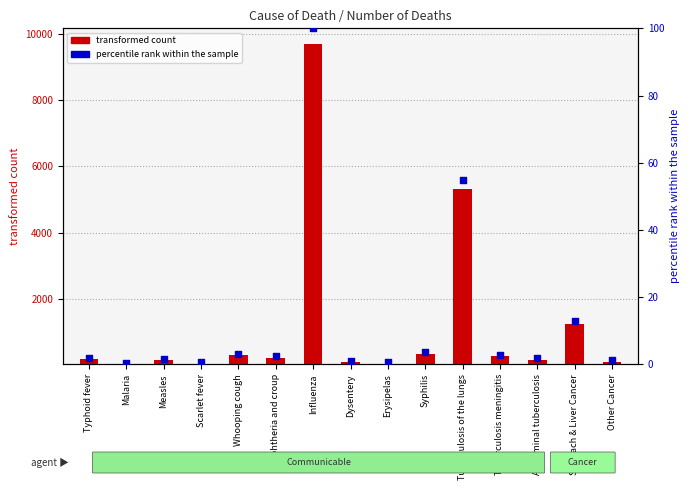

Between Tuberculosis meningitis and Abdominal tuberculosis, which is larger?

Tuberculosis meningitis